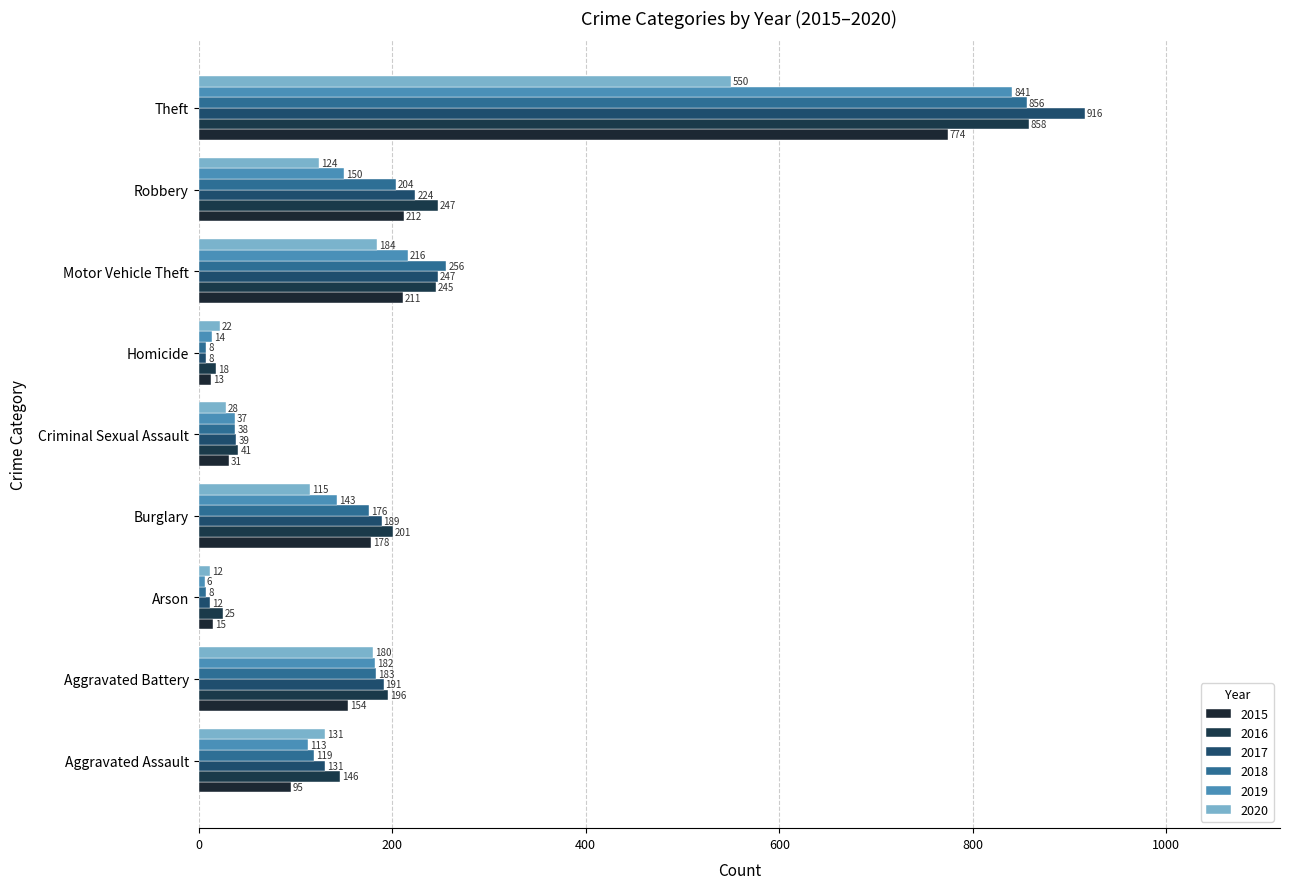

The 2016 series shows 71 at Aggravated Battery. True or false?

False